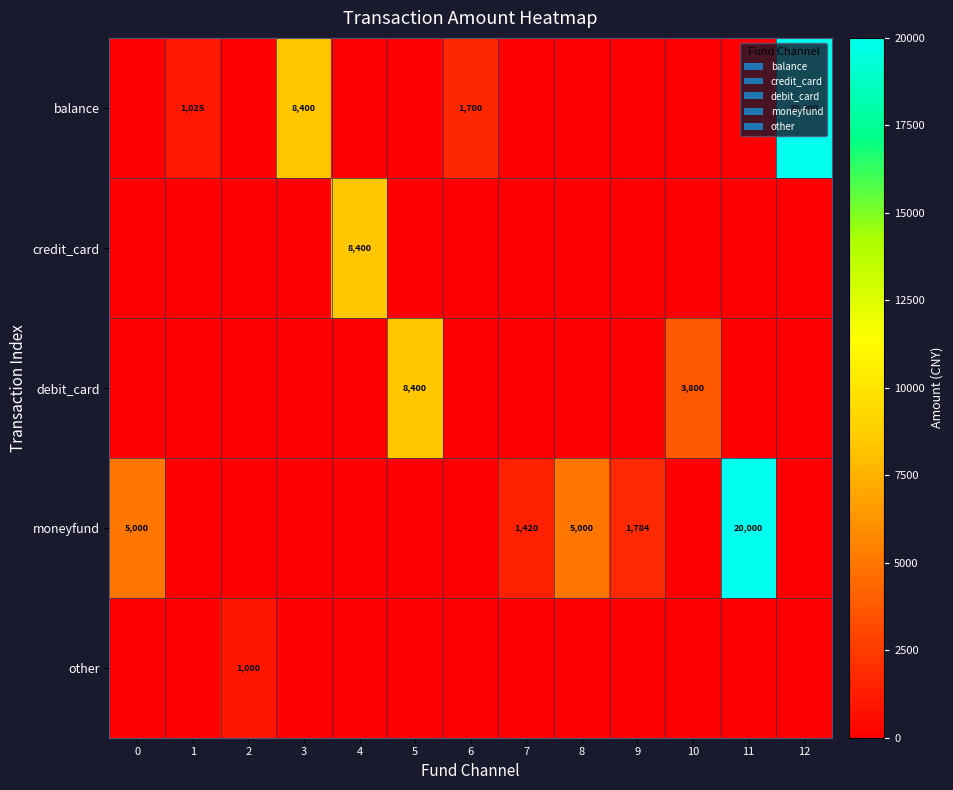

What is the total value across all series at 1?

1025